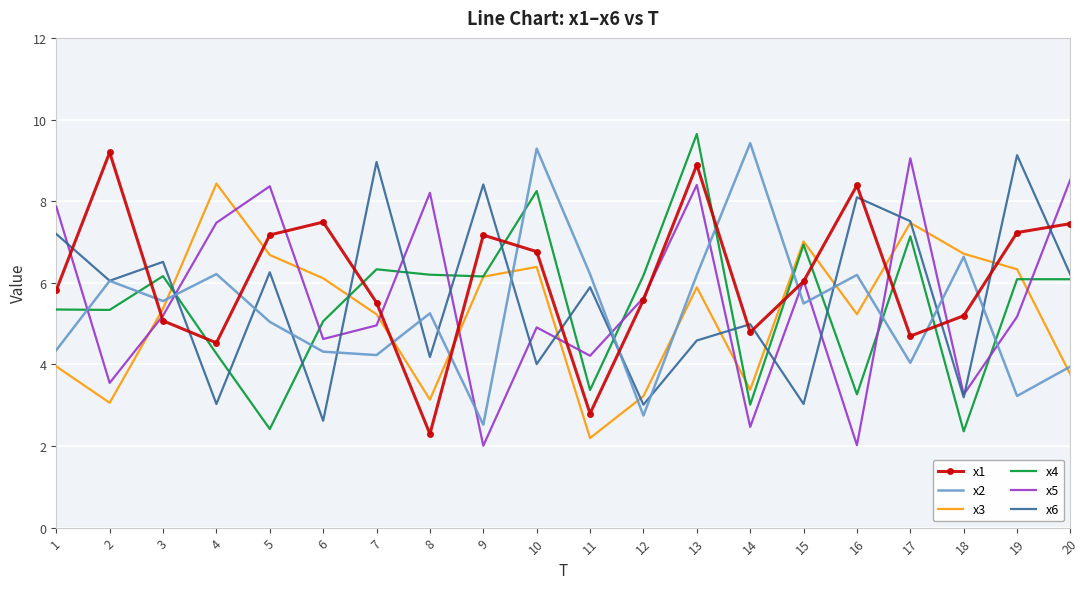

The value of x5 at 3 is 7.6. True or false?

False